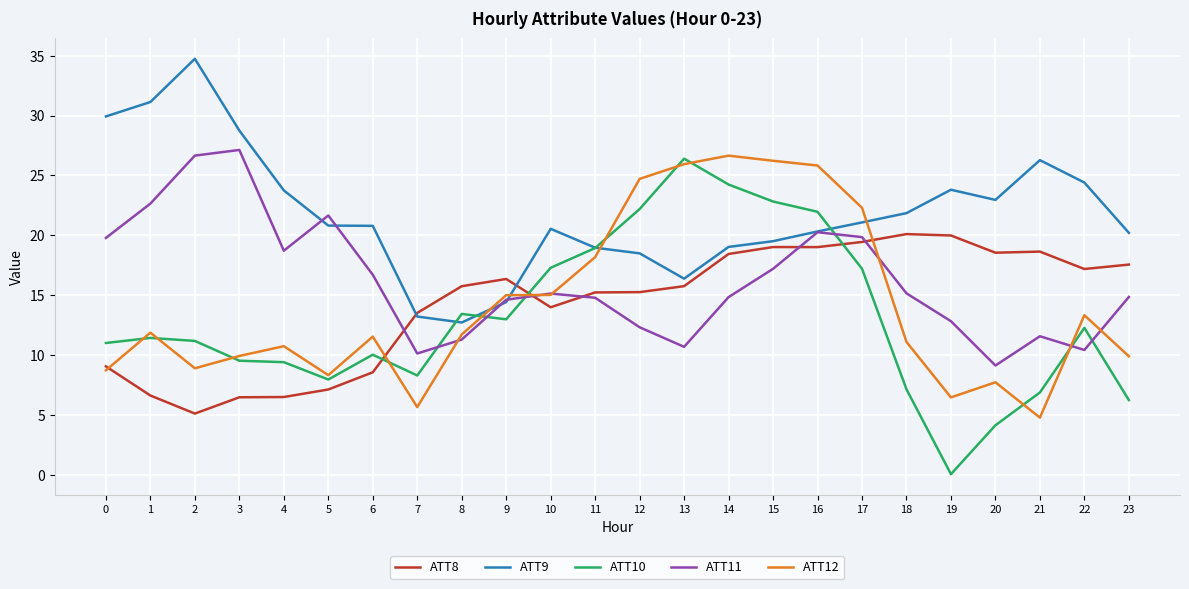

True or false: ATT9 and ATT12 intersect in this chart.

True